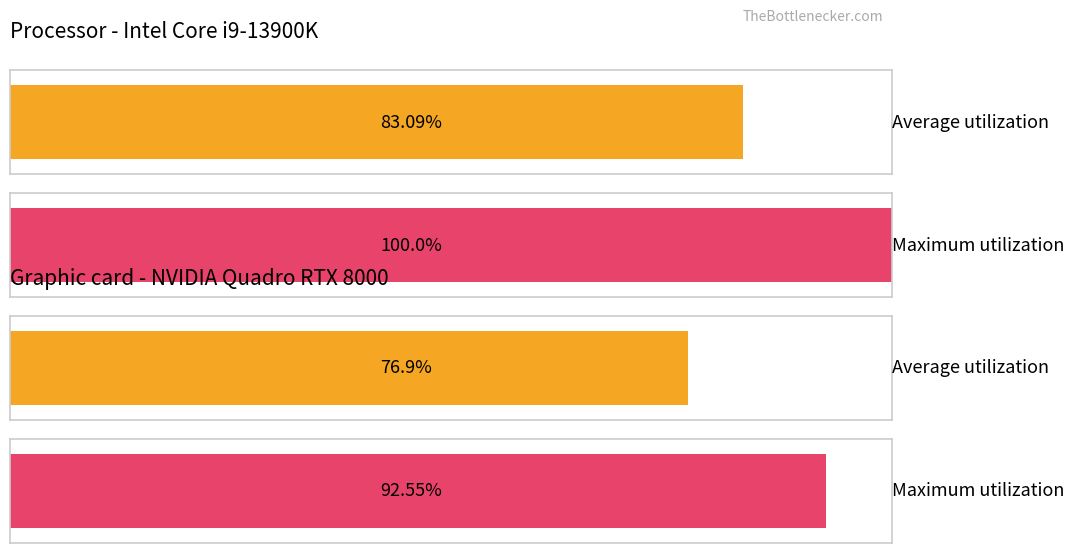

Which series has the largest total across all categories?

Maximum utilization